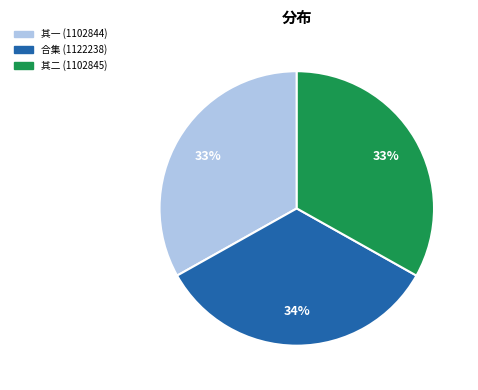

Is there any slice that represents more than half of the pie?

No